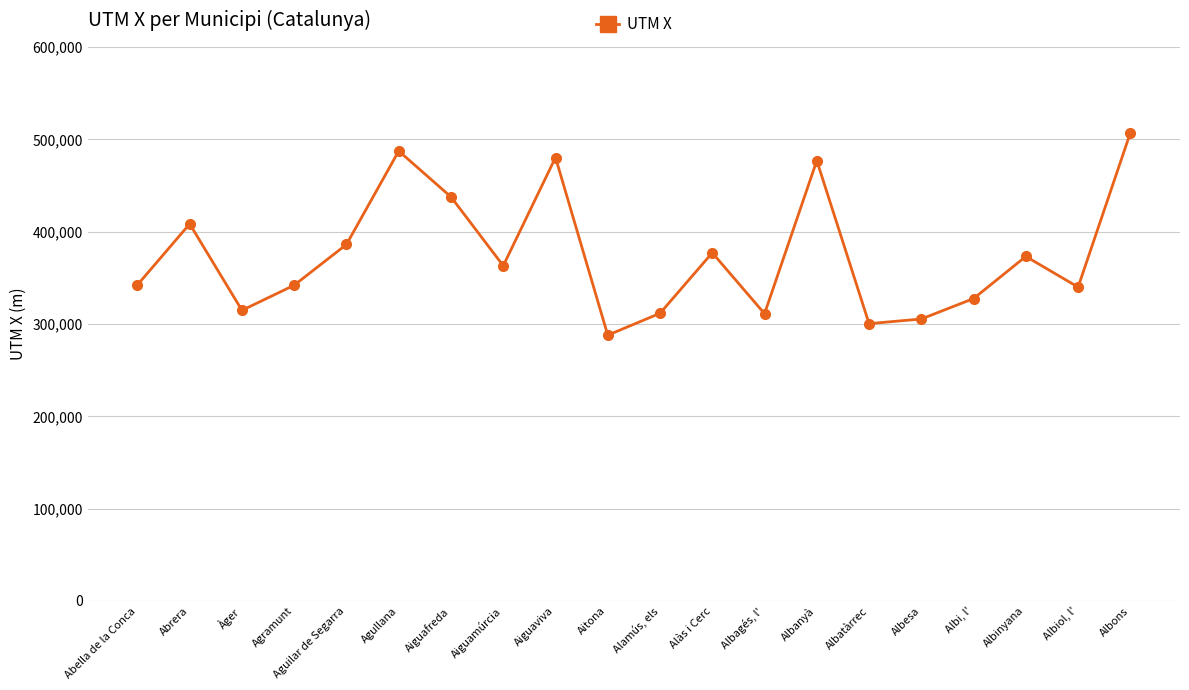

Where is the first local maximum?

Abrera